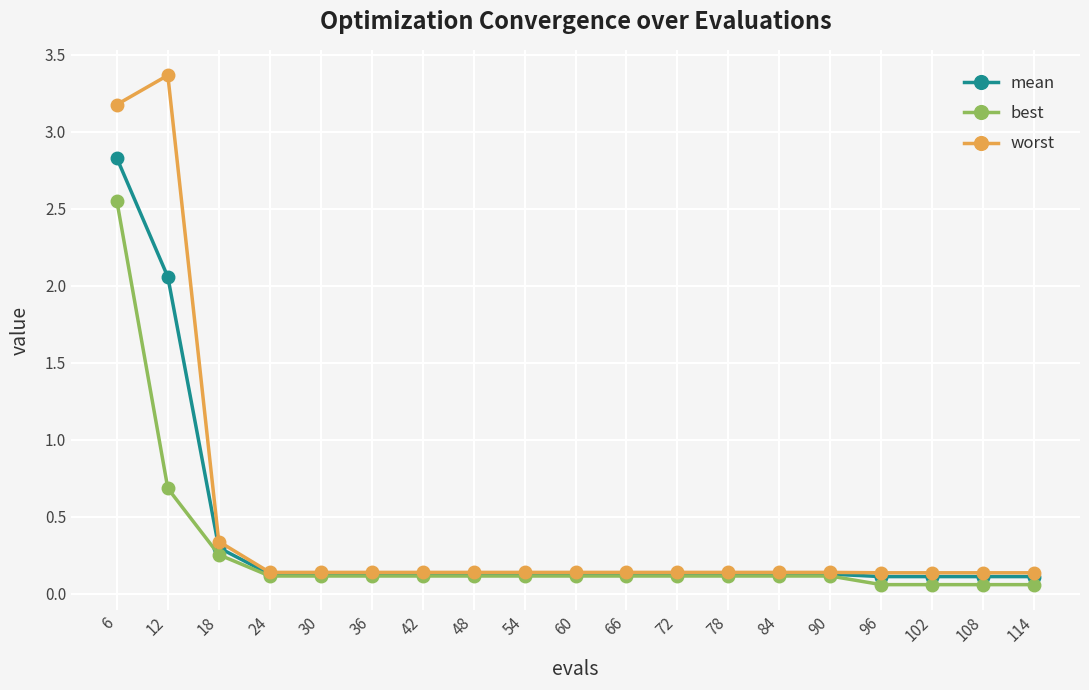

At which category is the sum across all series the highest?

6